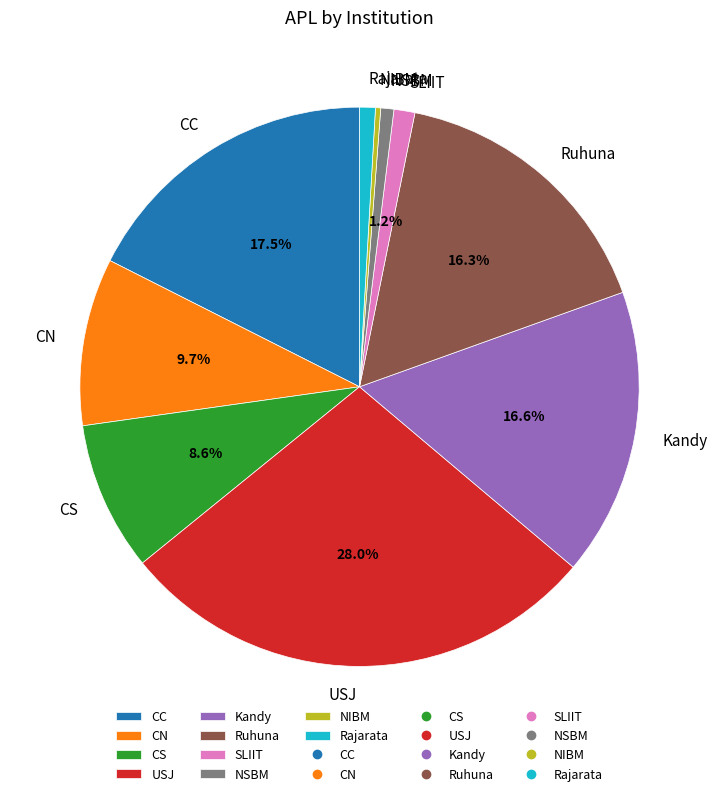

Is it true that USJ is 22% of the pie?

False